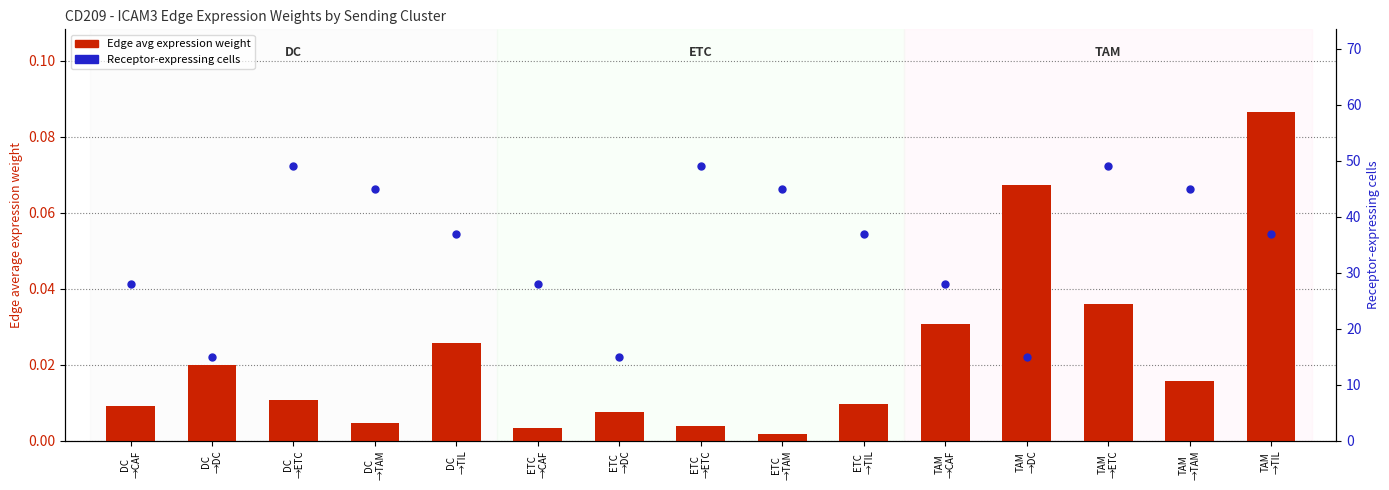

Which series contains the lowest Y value?

Edge avg expression weight